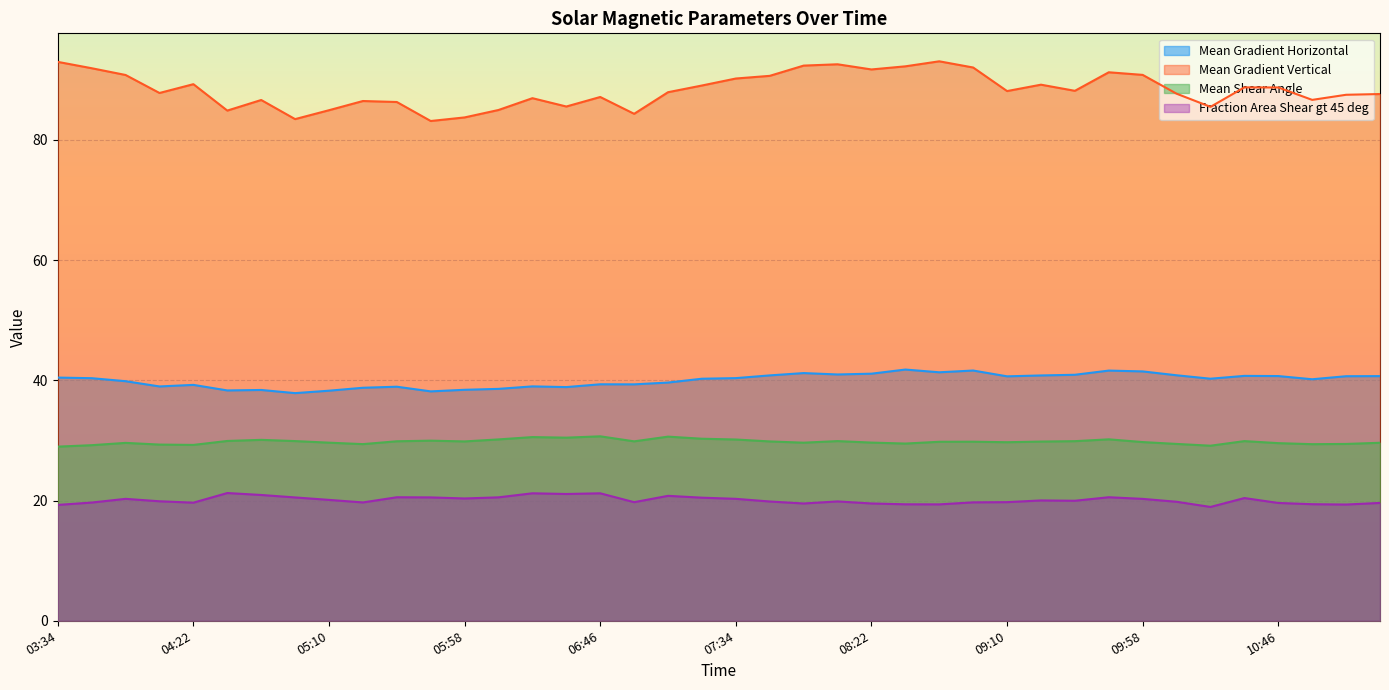

Reading left to right, list all the values displayed in this chart.

Mean Gradient Horizontal: 40.5	40.4	39.9	39.0	39.2	38.3	38.4	37.9	38.3	38.8	38.9	38.2	38.4	38.6	39.0	38.9	39.3	39.3	39.6	40.3	40.4	40.8	41.2	41.0	41.1	41.8	41.3	41.6	40.7	40.8	40.9	41.6	41.5	40.8	40.3	40.7	40.7	40.2	40.7	40.7
Mean Gradient Vertical: 93.0	91.9	90.8	87.8	89.3	84.9	86.6	83.5	84.9	86.5	86.3	83.1	83.7	85.0	86.9	85.6	87.1	84.3	87.9	89.0	90.2	90.7	92.4	92.6	91.7	92.2	93.1	92.0	88.1	89.2	88.2	91.2	90.8	87.7	85.5	88.7	88.7	86.7	87.5	87.6
Mean Shear Angle: 29.0	29.2	29.6	29.3	29.3	29.9	30.1	29.9	29.6	29.4	29.9	30.0	29.8	30.2	30.6	30.5	30.7	29.9	30.6	30.3	30.2	29.8	29.6	29.9	29.6	29.5	29.8	29.8	29.7	29.8	29.9	30.2	29.7	29.4	29.1	29.9	29.6	29.4	29.4	29.6
Fraction Area Shear gt 45 deg: 19.3	19.7	20.3	19.9	19.6	21.3	20.9	20.5	20.1	19.7	20.5	20.5	20.3	20.5	21.2	21.1	21.2	19.7	20.8	20.5	20.3	19.8	19.5	19.9	19.5	19.4	19.4	19.7	19.7	20.0	20.0	20.6	20.3	19.8	18.9	20.4	19.6	19.4	19.3	19.6